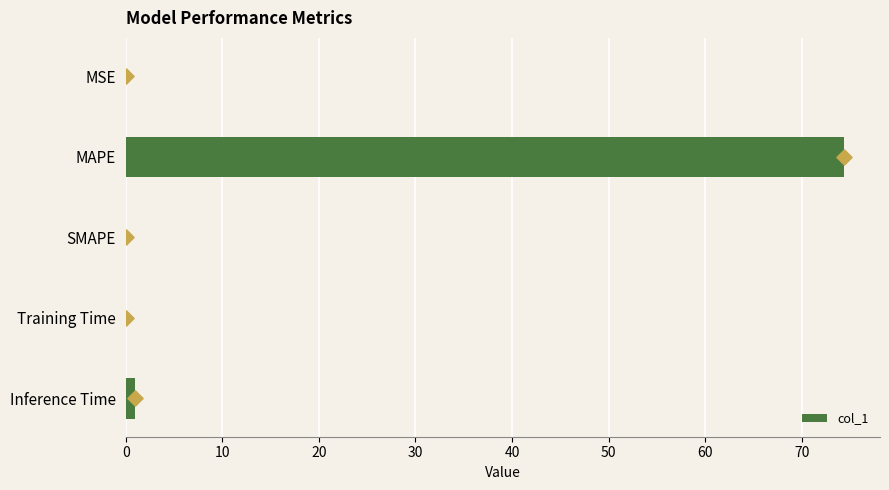

Which category has the highest value in the col_1 series?

MAPE